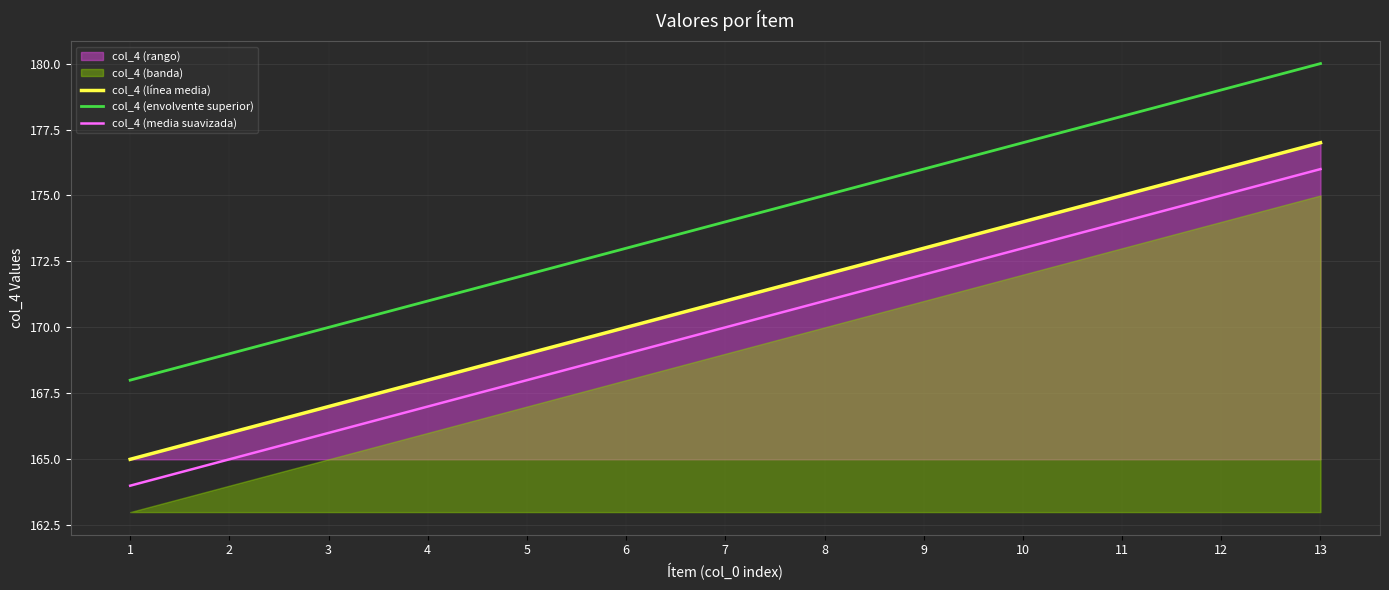

Is it true that col_4 (línea media) equals 96 at 6?

False